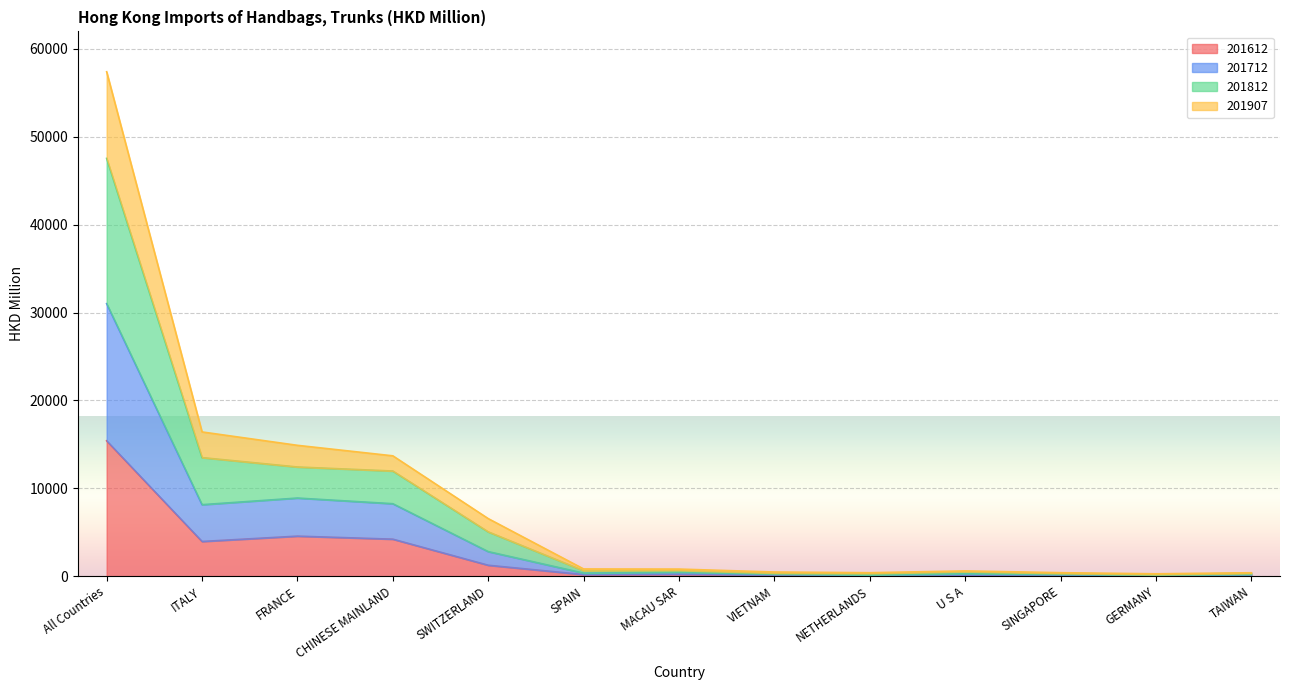

Which series has the largest range (max minus min)?

201812